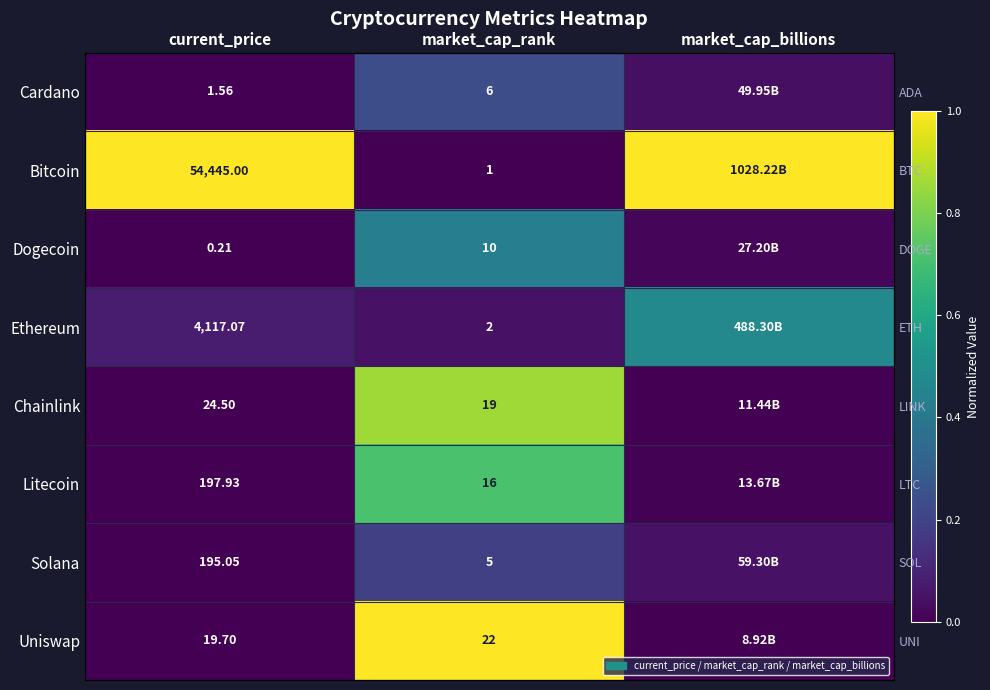

Between current_price and market_cap_billions, which series saw the biggest shift?

Ethereum